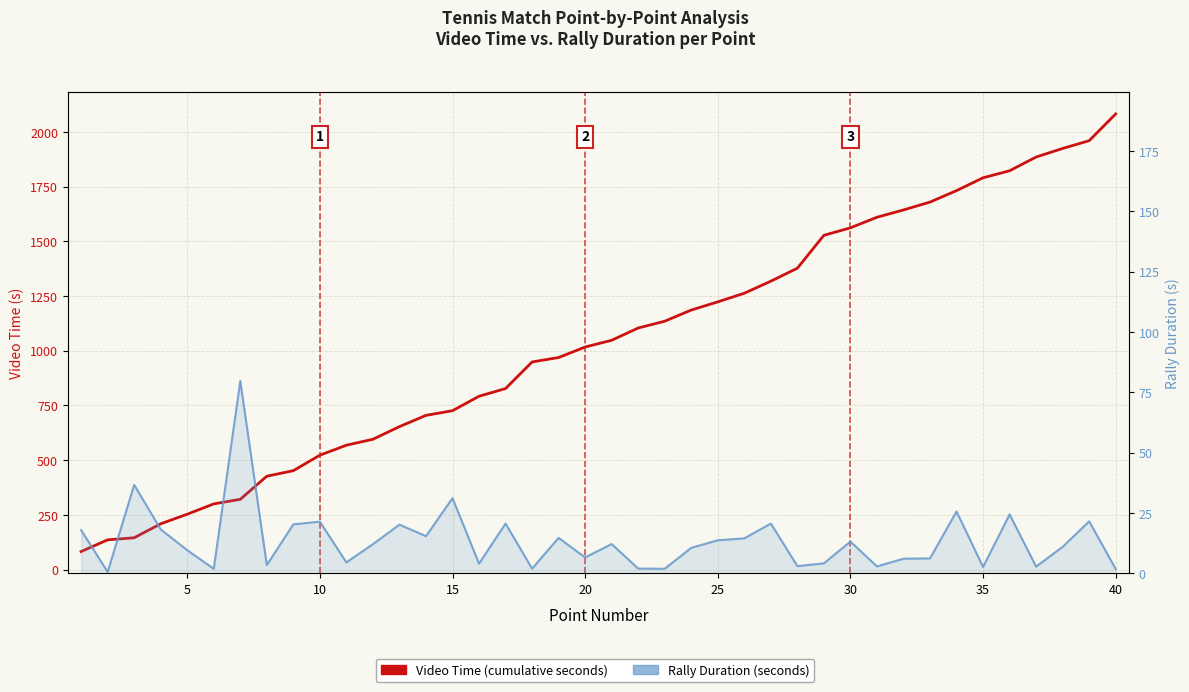

True or false: Duration (s) and Video Time (s) intersect in this chart.

False